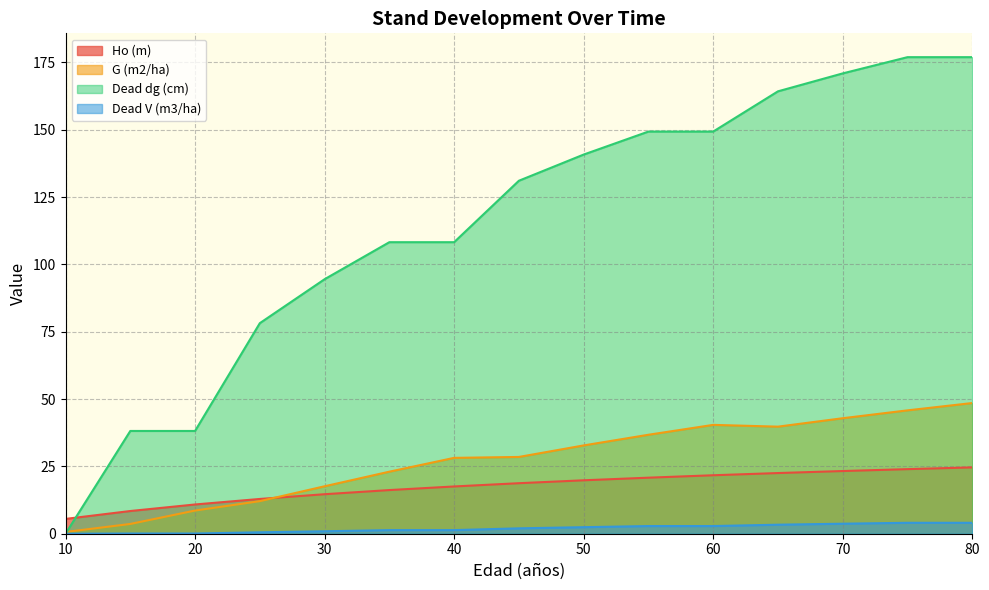

Where is the first local minimum for G (m2/ha)?

65